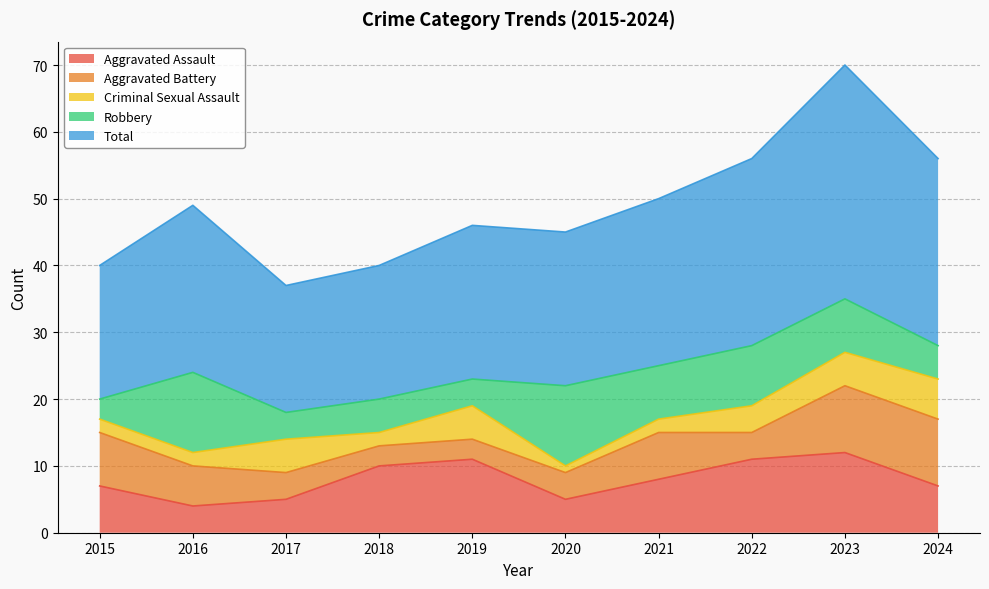

Which series has the widest spread of values?

Total